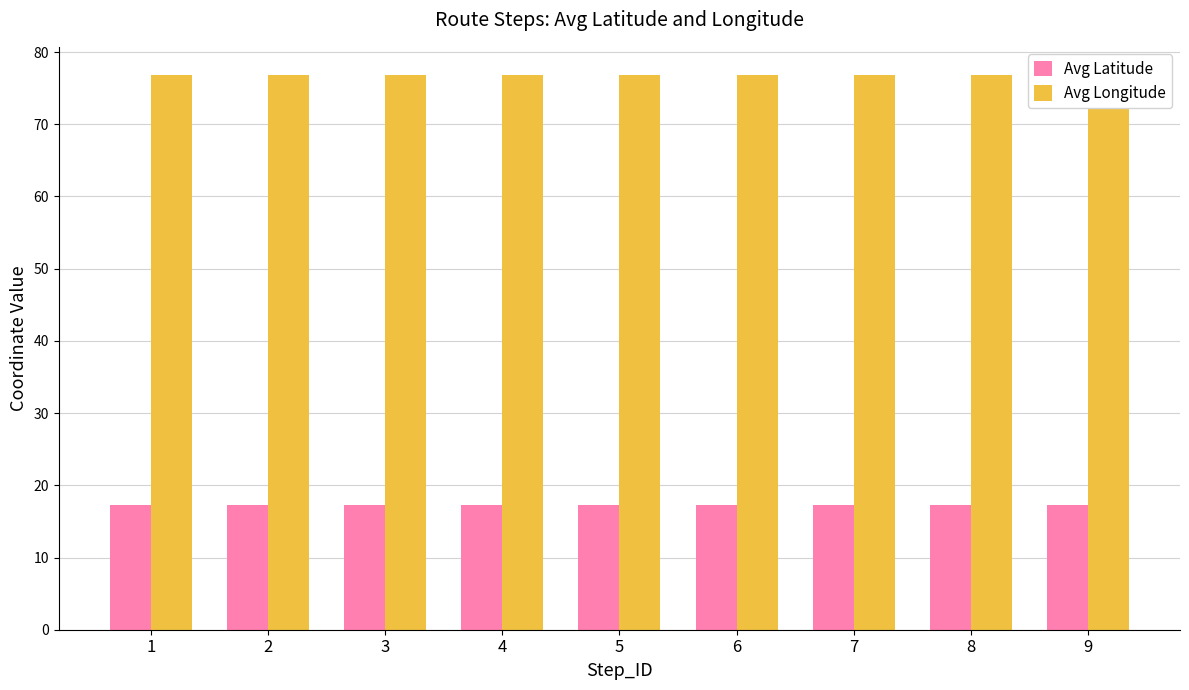

Which has a higher value, 6 or 1?

1